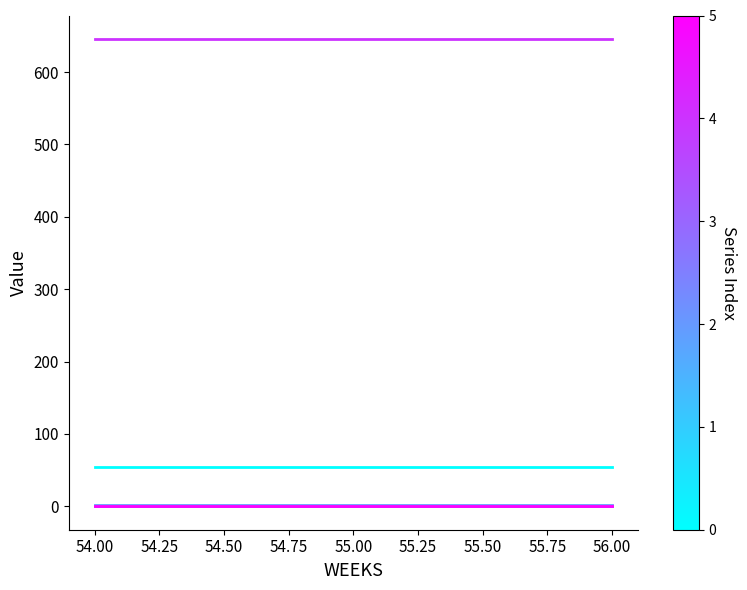

Does the chart display data point markers on the line(s)?

No